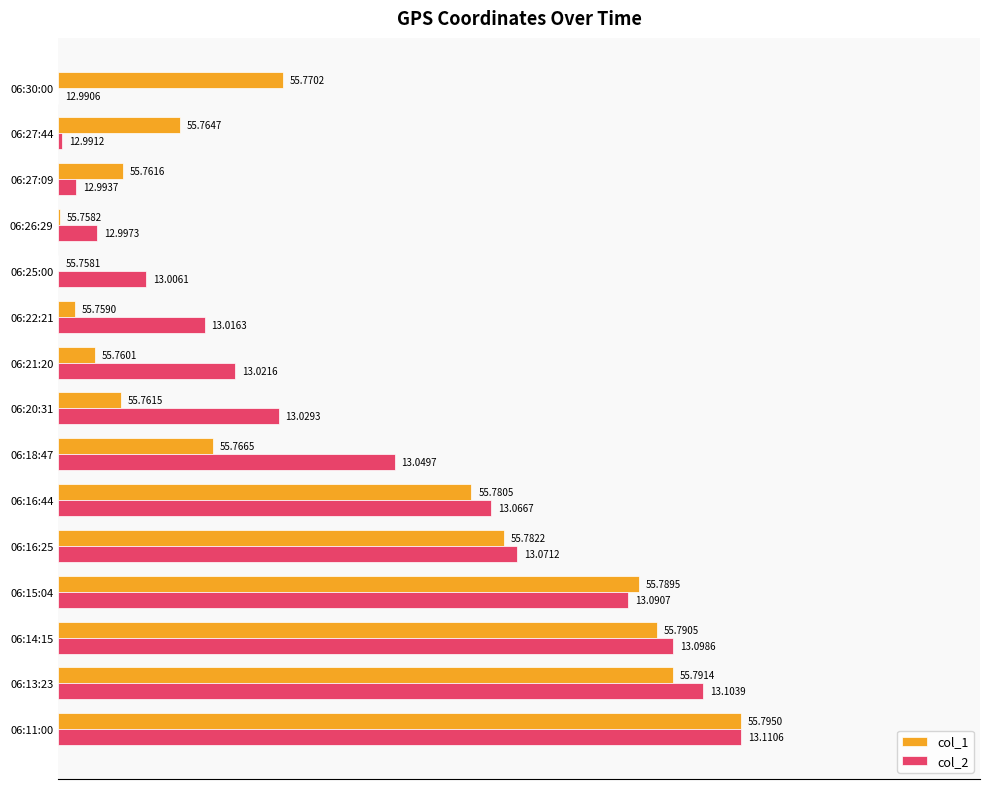

What are all the series names shown in the legend?

col_1, col_2